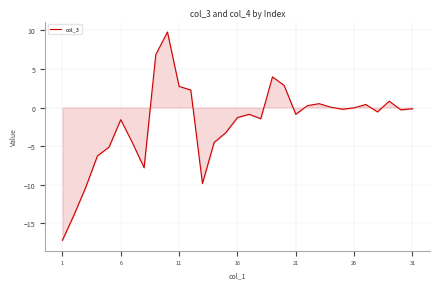

What is the difference between the maximum and minimum values?

27.0